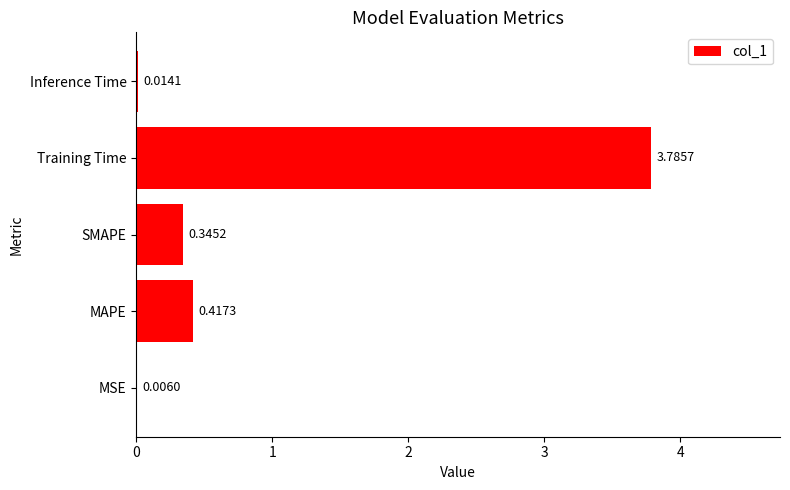

What is the change in value from MSE to Training Time?

+3.8